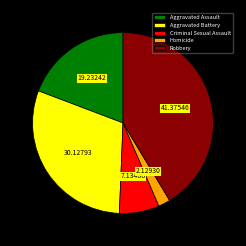

How many segments does this pie chart have?

5